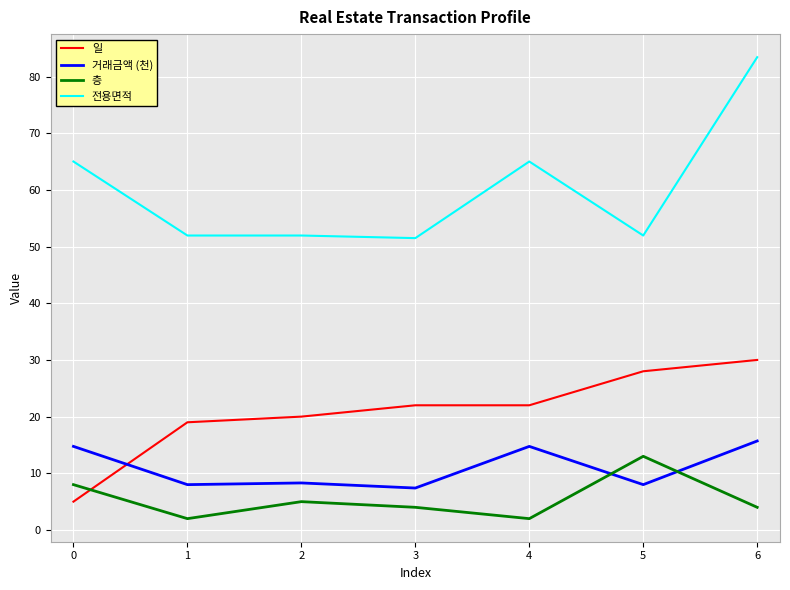

What is the minimum value for 전용면적?

51.5